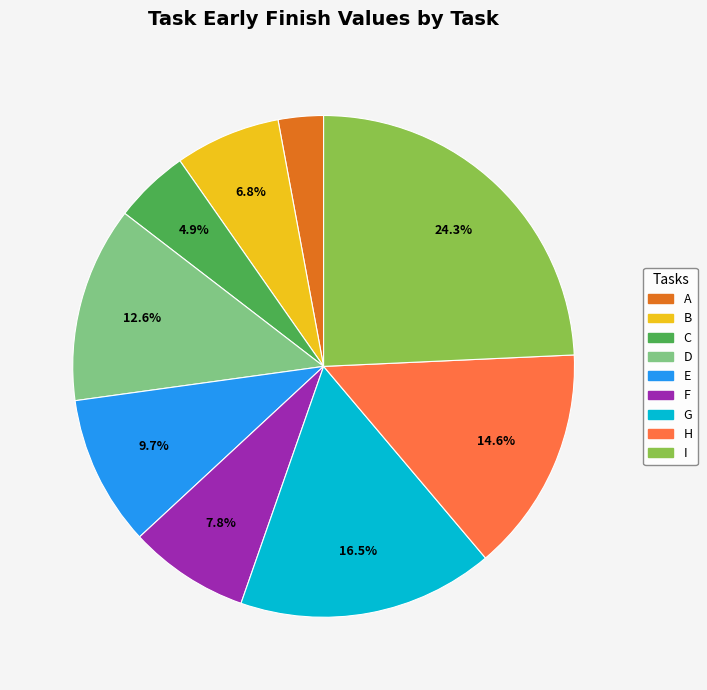

What is the total percentage of C and G?

21.4%